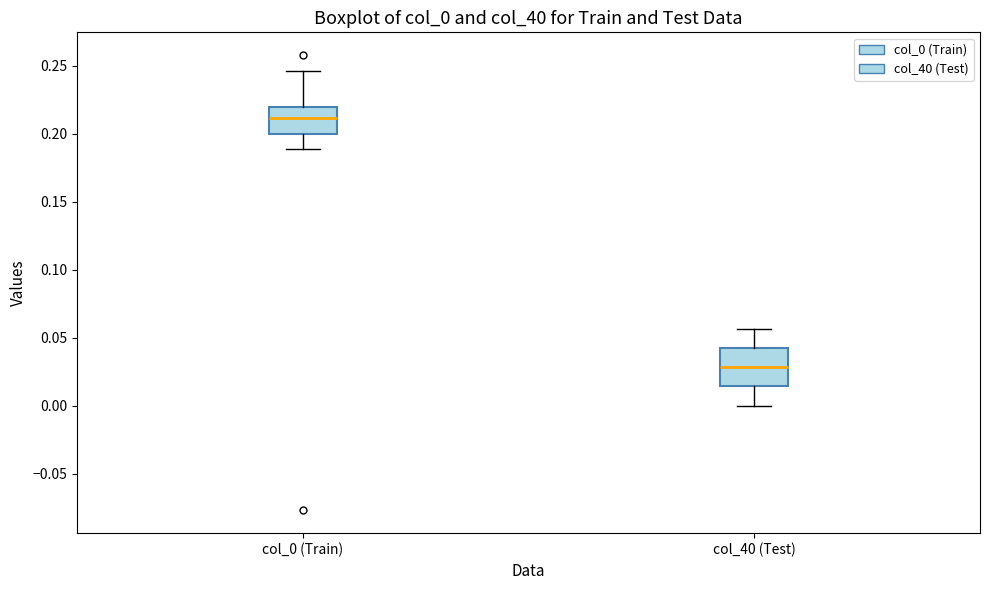

Reading left to right, read every box against the y-axis: the position of its median line, the range the box covers, and the ends of its whiskers. The values are not printed on the chart, so give them approximately, as read against the axis.

col_0 (Train): median 0.210, box 0.200 to 0.220, whiskers 0.190 to 0.245
col_40 (Test): median 0.030, box 0.015 to 0.045, whiskers 0.000 to 0.055